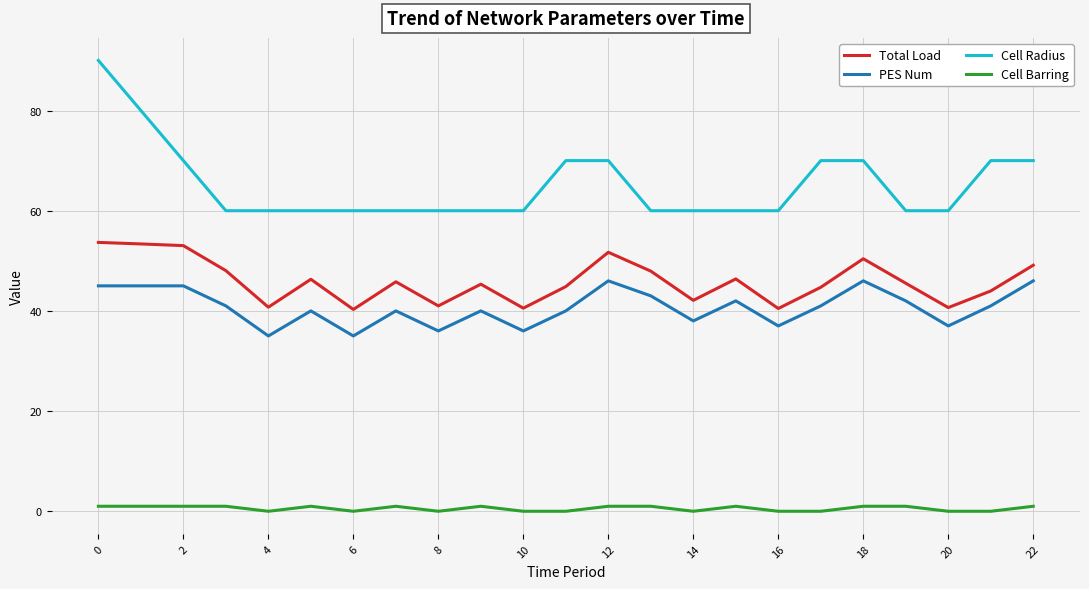

What is the difference between the maximum and minimum values in the Cell Radius series?

30.0